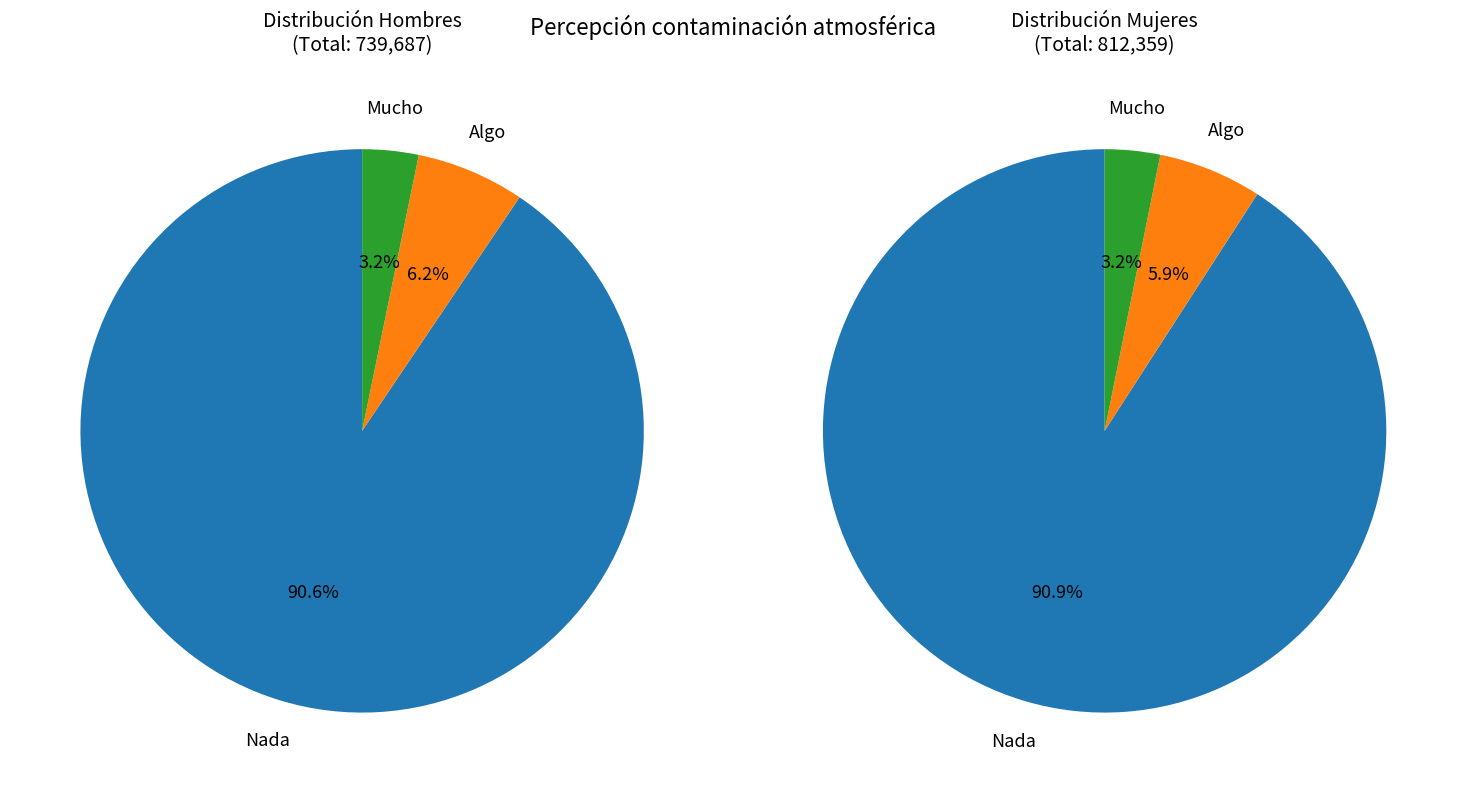

Which series has the largest range (max minus min)?

Mujer